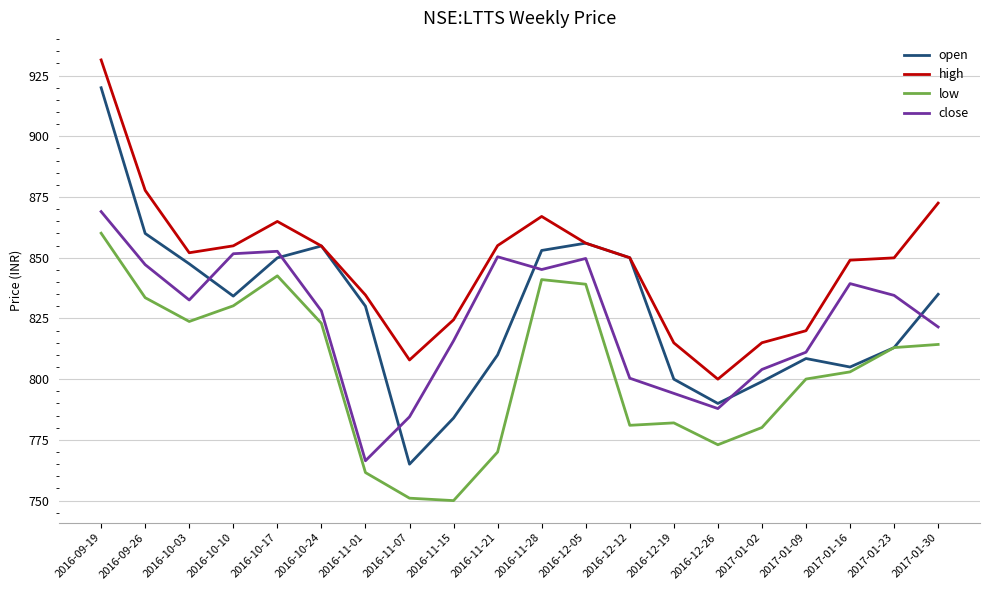

What is the greatest value displayed?

931.5